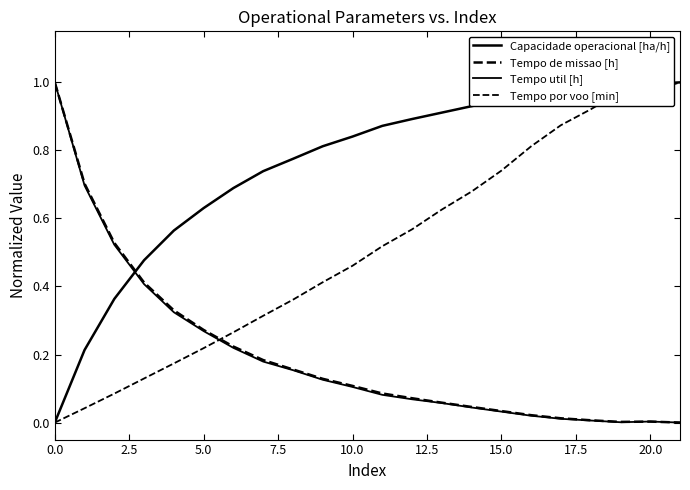

How many distinct data groups are displayed?

4